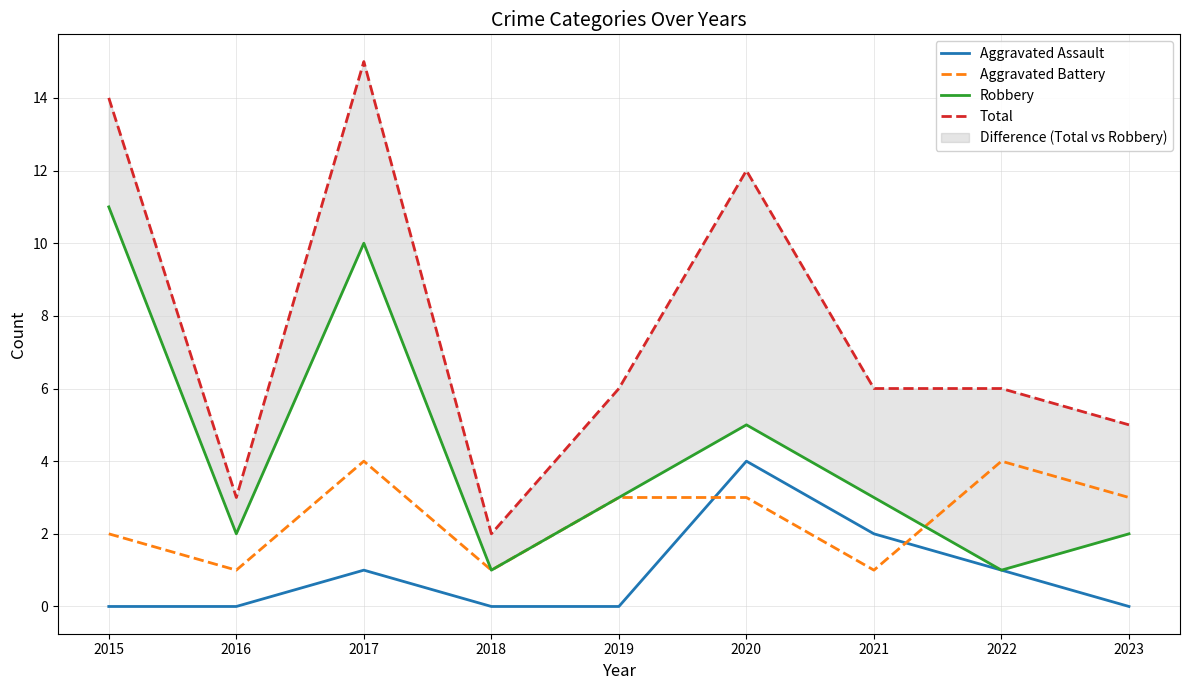

At which label is Total closest to 8?

2019